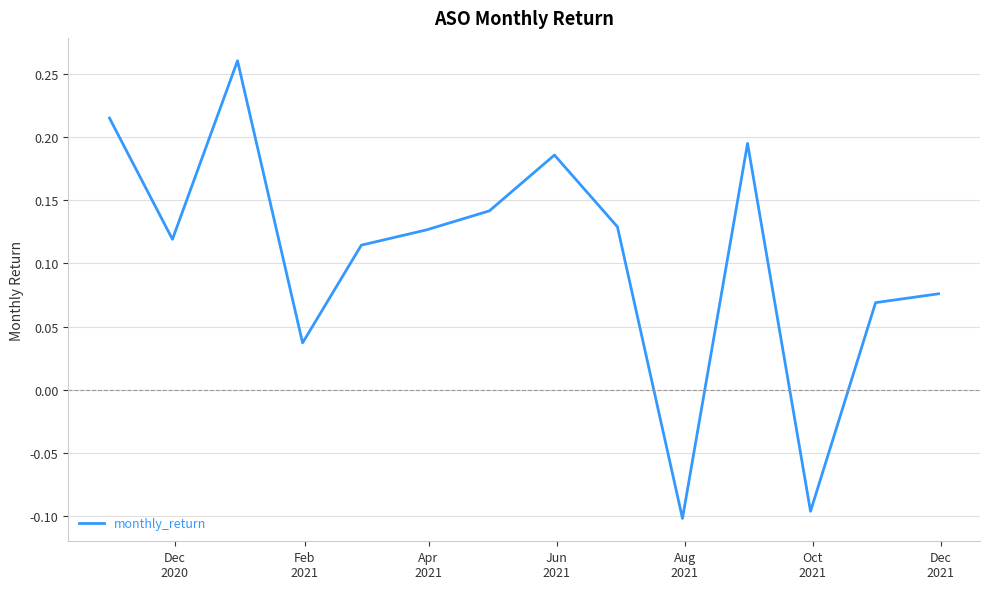

Reading left to right, extract all data points from this chart.

0.2	0.1	0.3	0.0	0.1	0.1	0.1	0.2	0.1	-0.1	0.2	-0.1	0.1	0.1